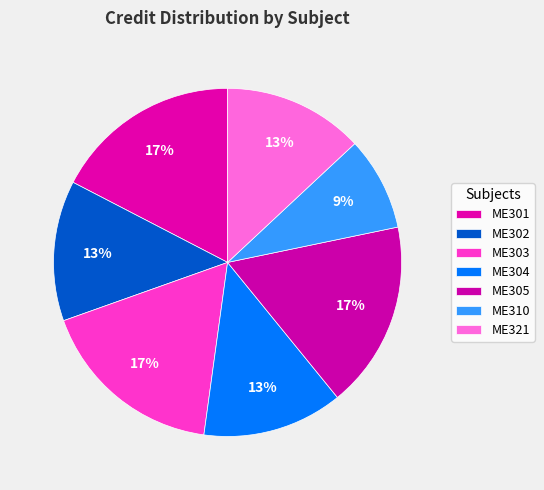

How many segments does this pie chart have?

7